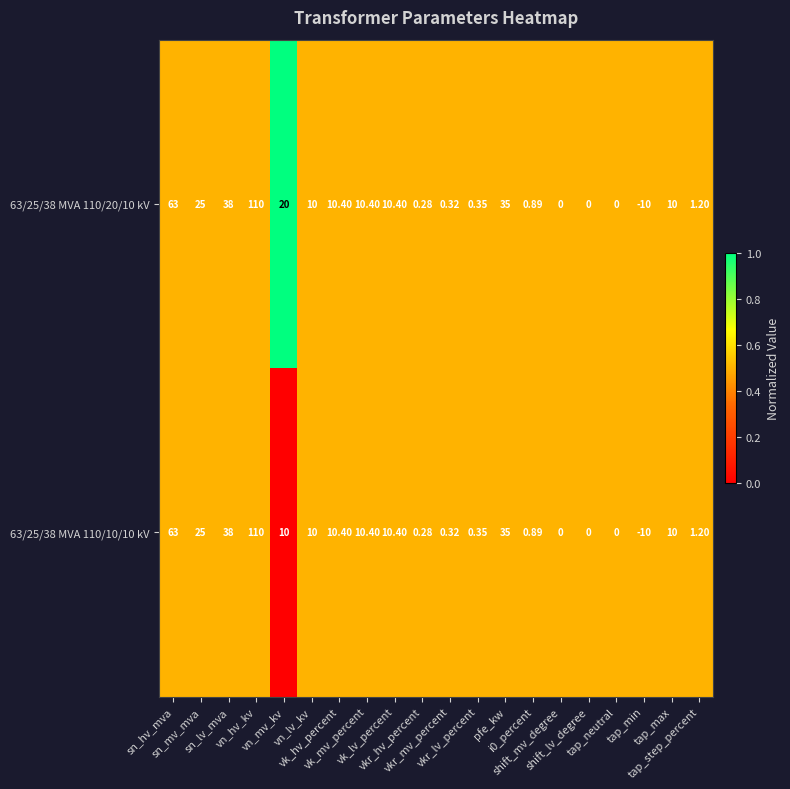

Count the number of categories in the chart.

20